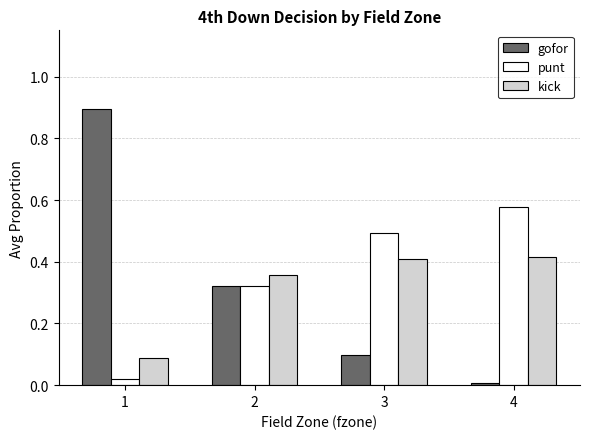

At 1, list the series in order from largest to smallest.

gofor, kick, punt